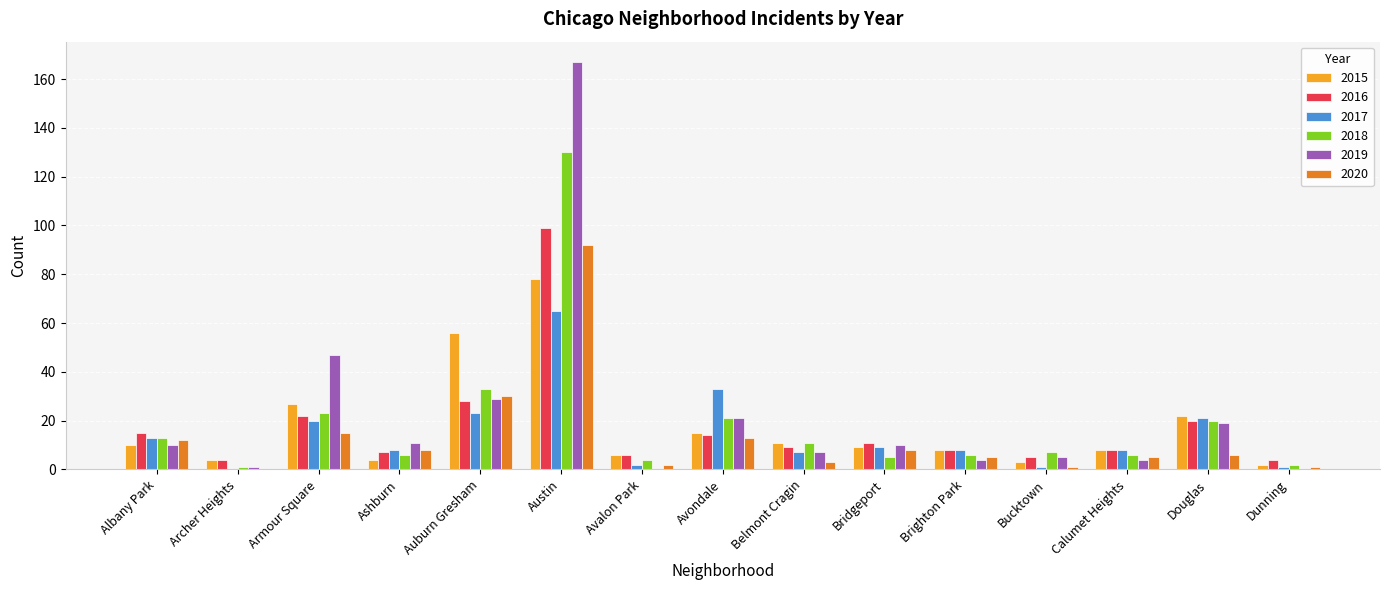

At which label is 2019 closest to 83?

Armour Square